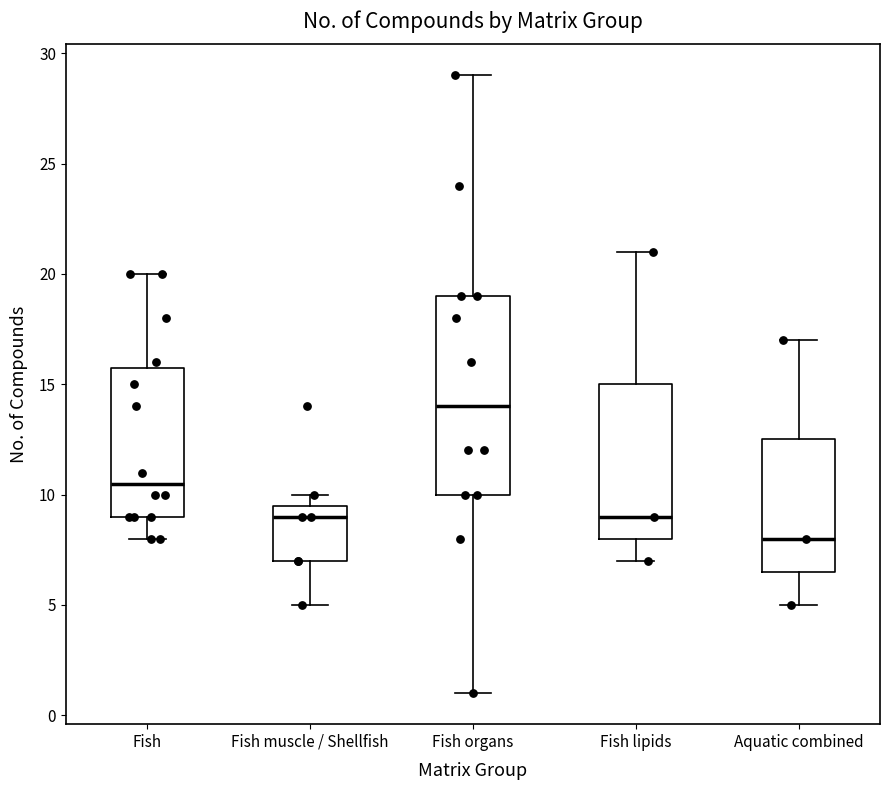

Which box's median line is the lowest?

Aquatic combined